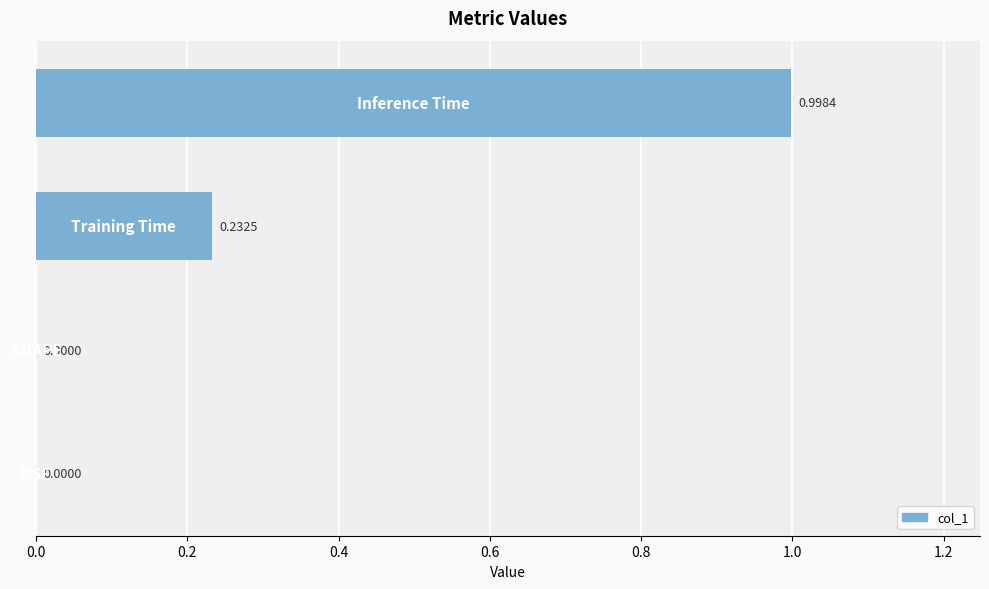

How many data points are above 0?

2